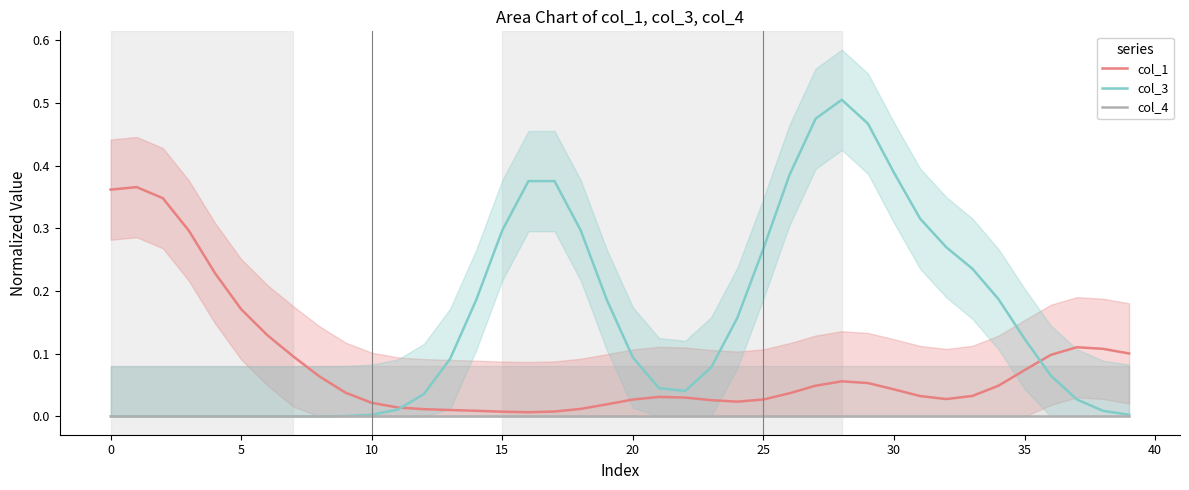

True or false: col_1 and col_4 intersect in this chart.

False